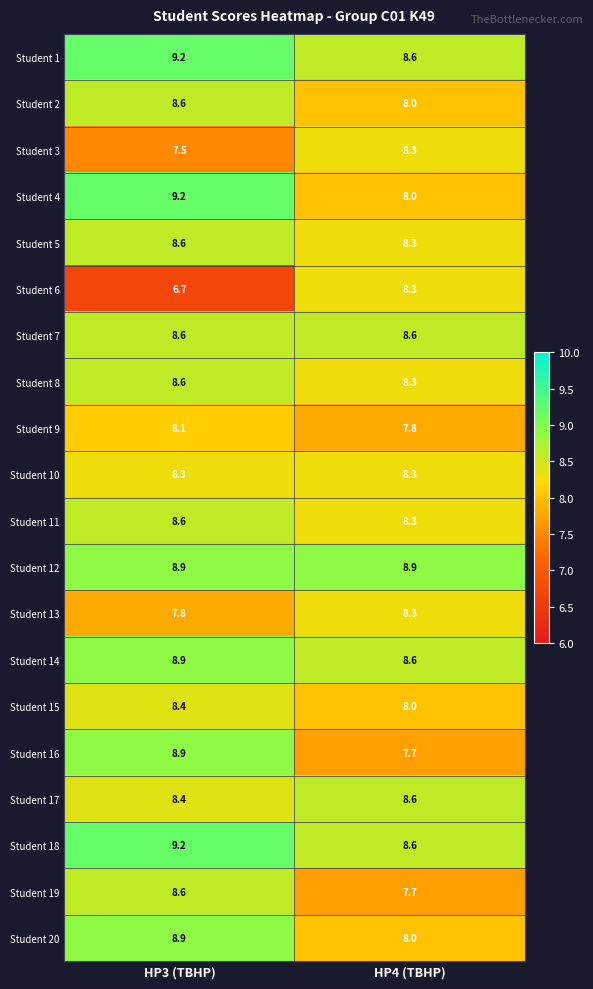

At which label does Student 4 first exceed 9?

HP3 (TBHP)